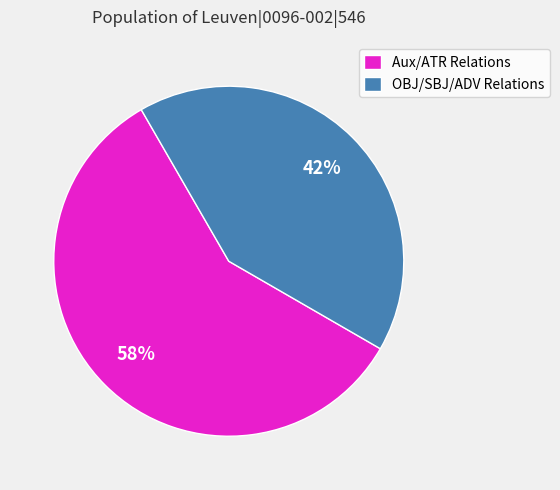

Combined, do OBJ/SBJ/ADV Relations and Aux/ATR Relations account for over 50%?

Yes